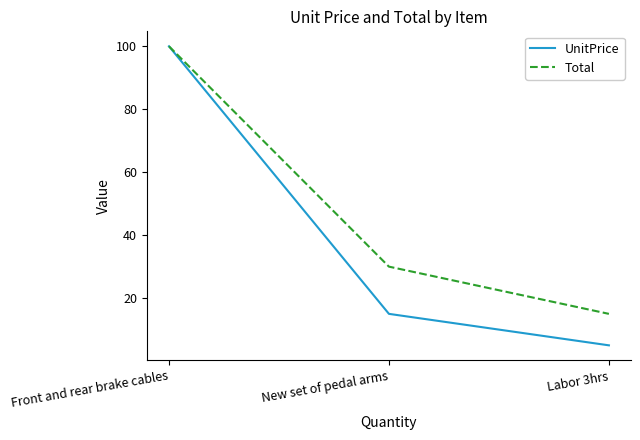

What value does the Total series have at New set of pedal arms, to the nearest 5?

30